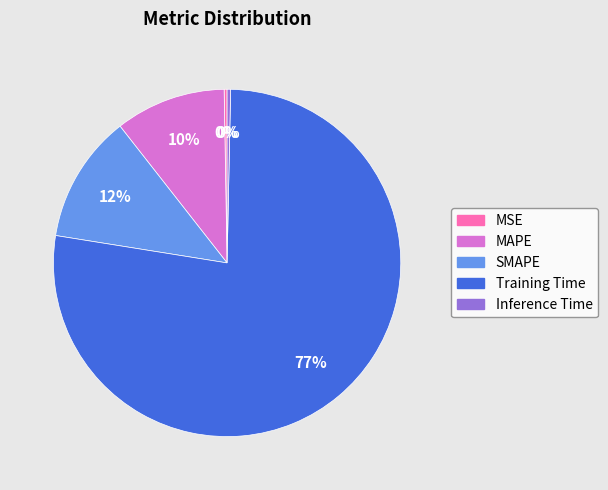

The SMAPE slice represents 25% of the pie. True or false?

False